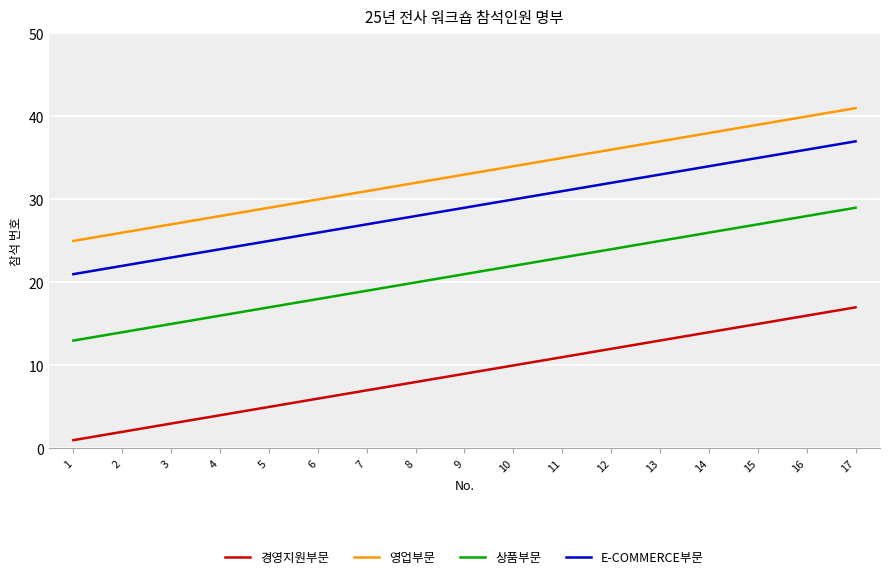

At which category is the sum across all series the highest?

17